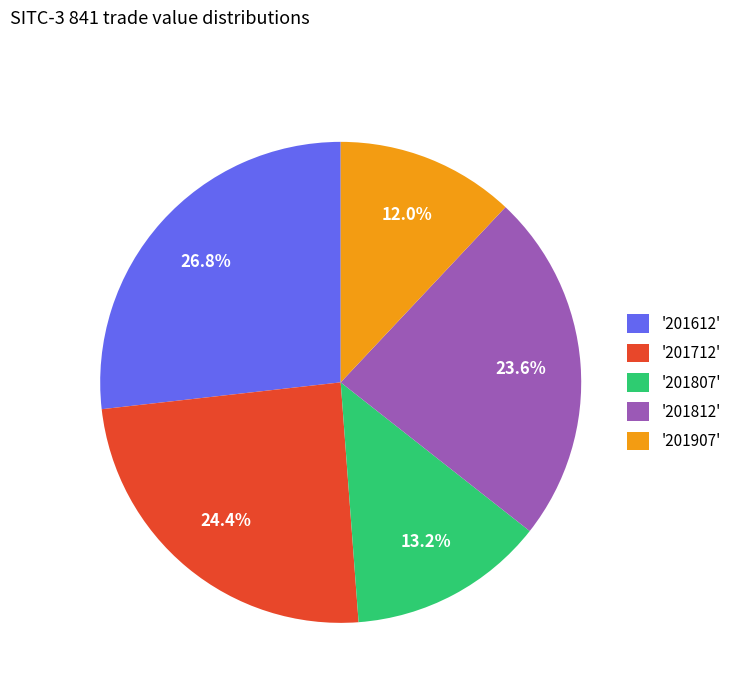

How many segments does this pie chart have?

5